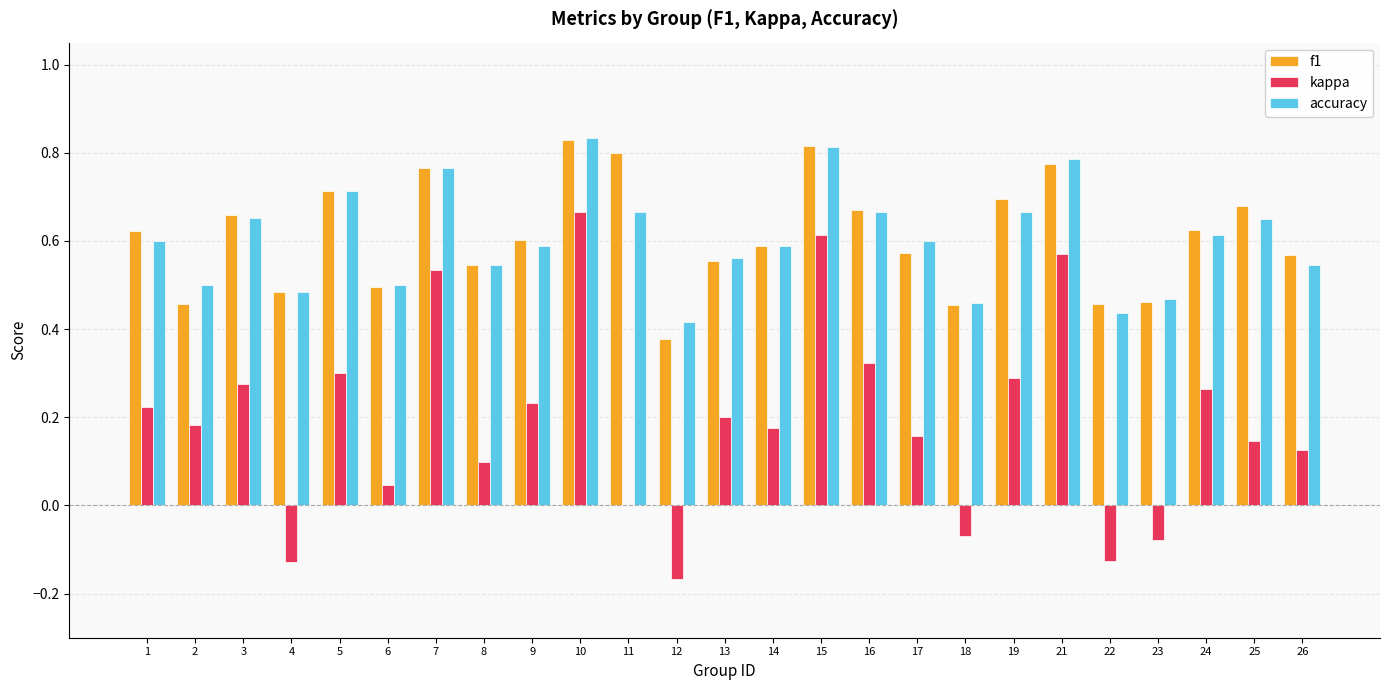

Which category has the highest value in the kappa series?

10